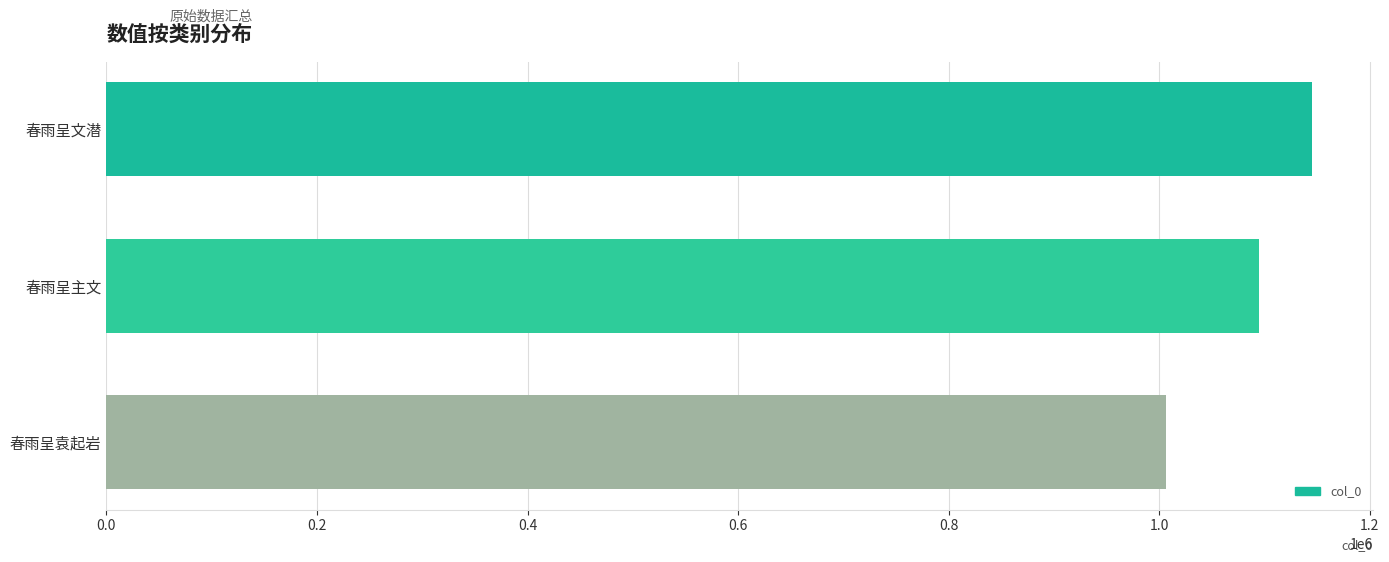

Reading bottom to top, extract all data points from this chart.

1006017	1094869	1145420